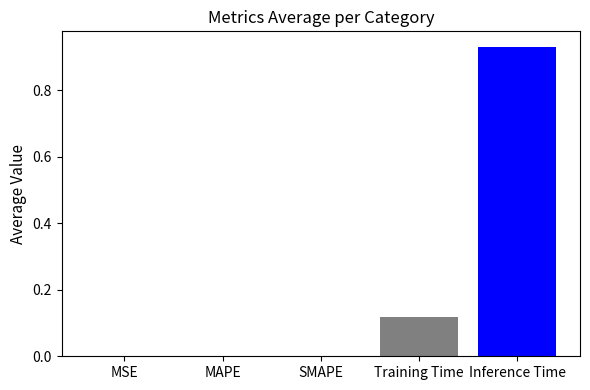

The chart shows a value of 0.0 at Training Time. True or false?

False